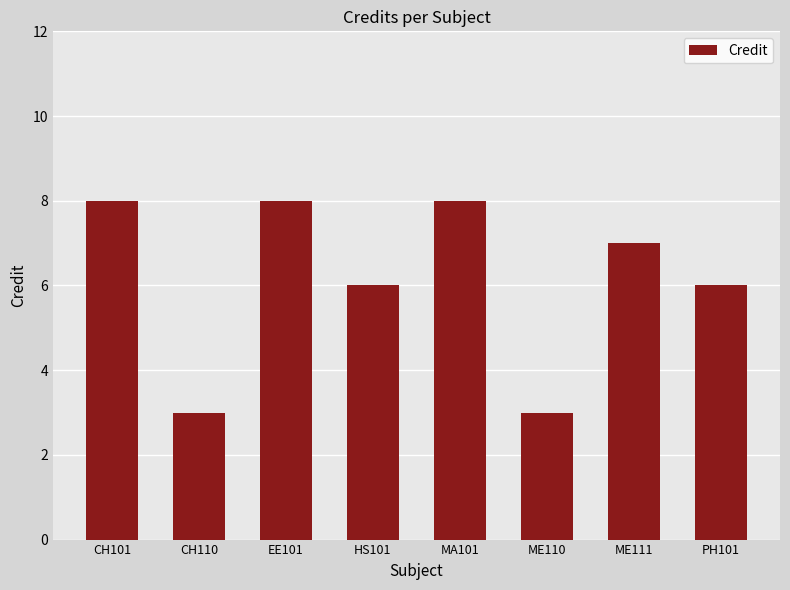

The value at HS101 is 6. True or false?

True